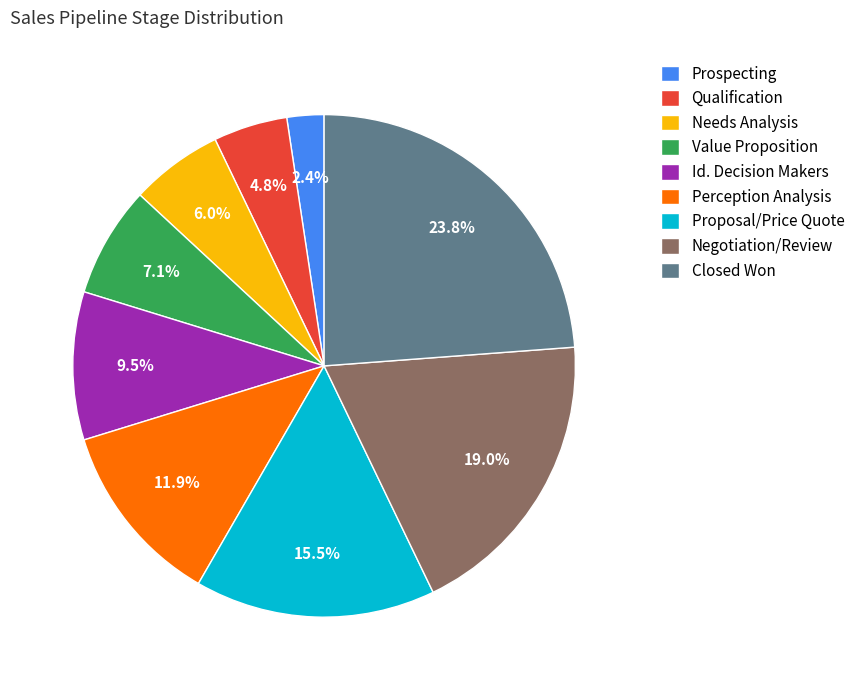

What is the ratio of the value at Id. Decision Makers to the value at Prospecting?

4.0